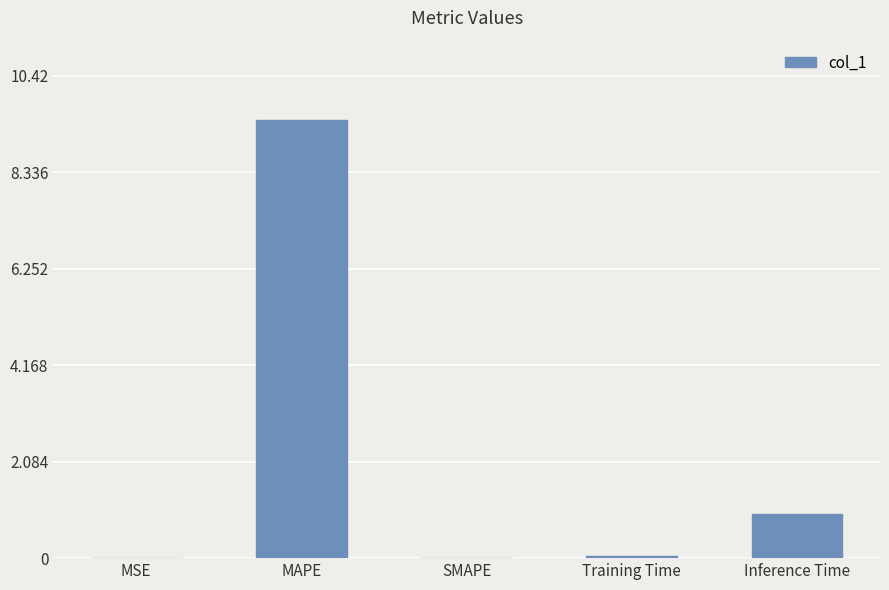

What is the maximum value shown in the chart?

9.5